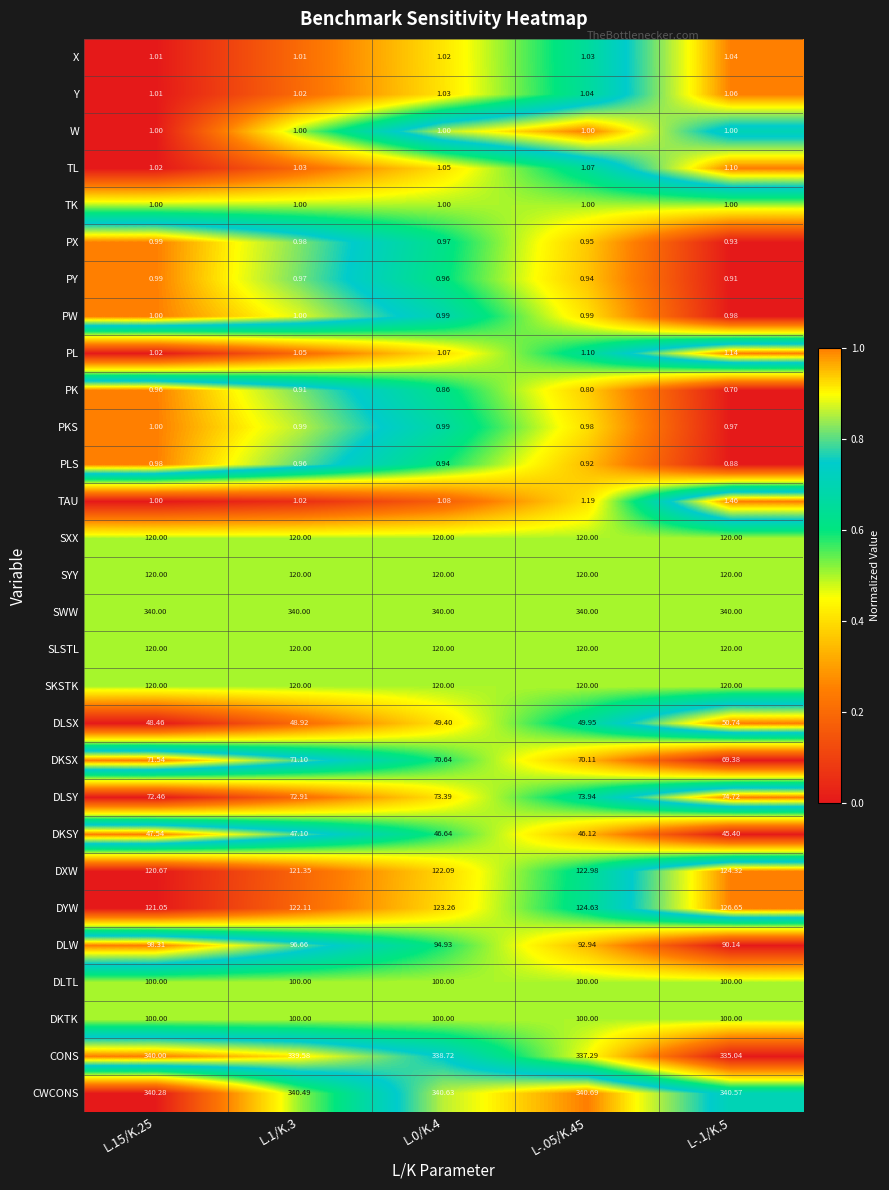

Which series has the largest range (max minus min)?

DLW